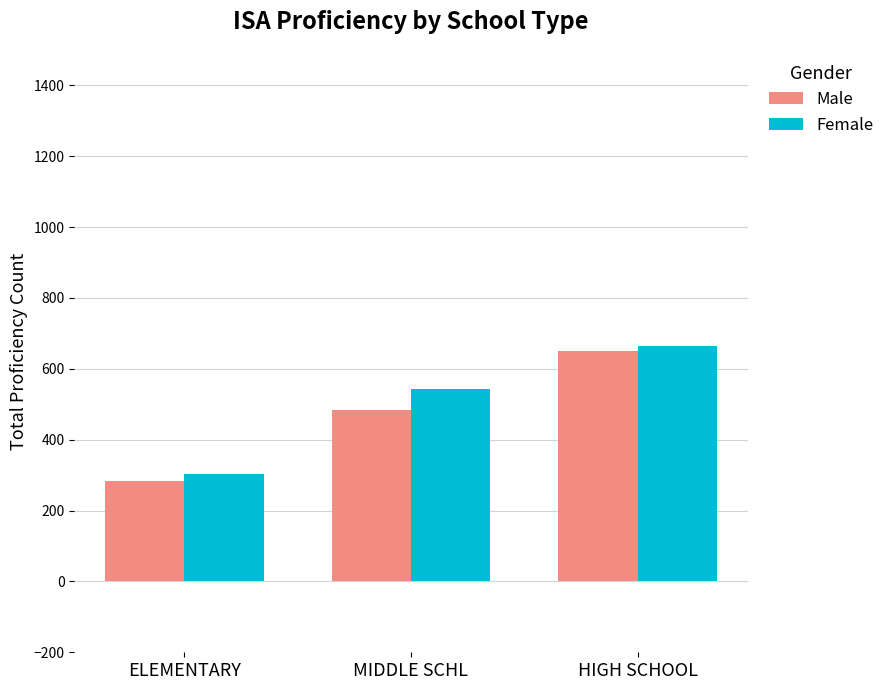

What value does the Female series have at ELEMENTARY, to the nearest 5?

305